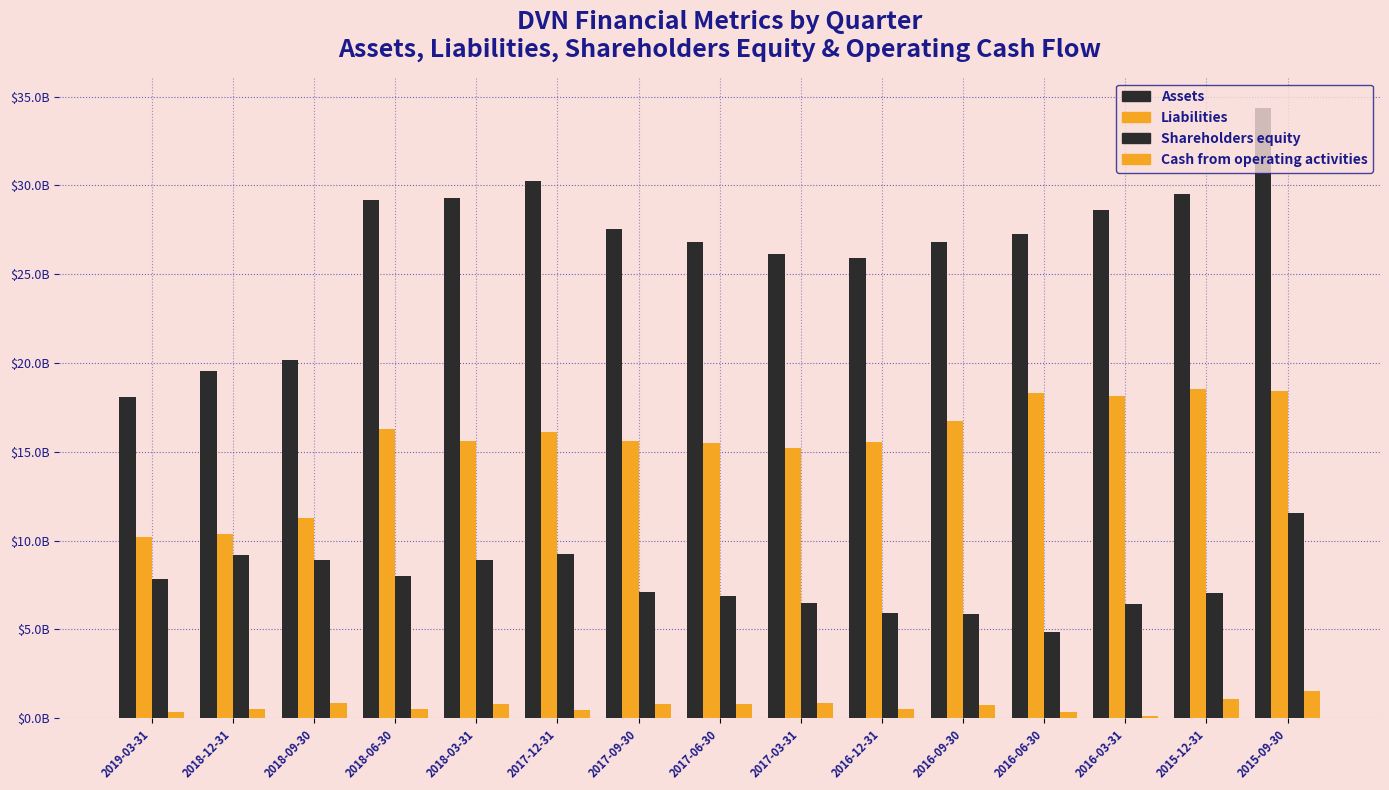

At which category is the sum across all series the highest?

2015-09-30